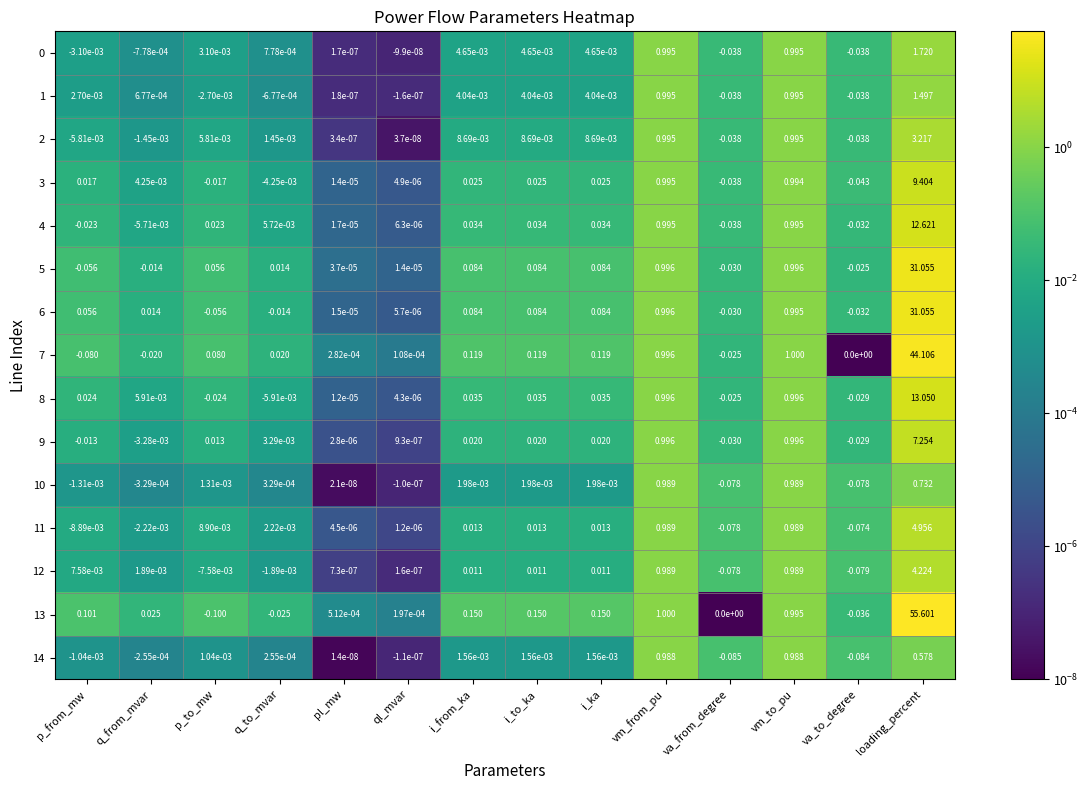

At which category is the sum across all series the highest?

loading_percent